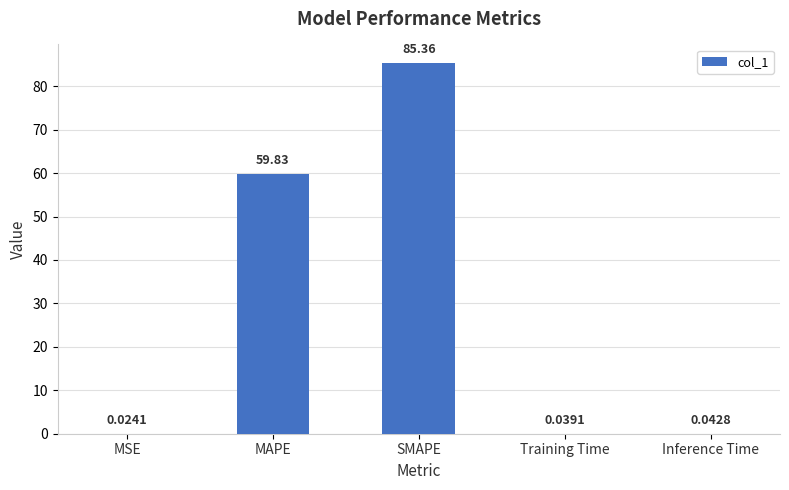

Which label corresponds to the largest value in the chart?

SMAPE